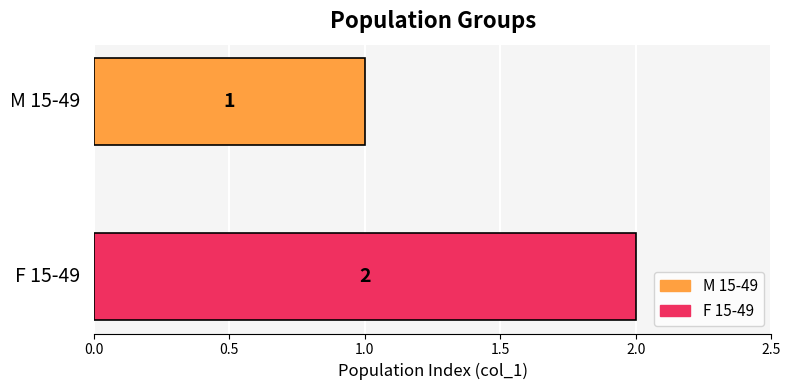

Which series has the largest range (max minus min)?

M 15-49